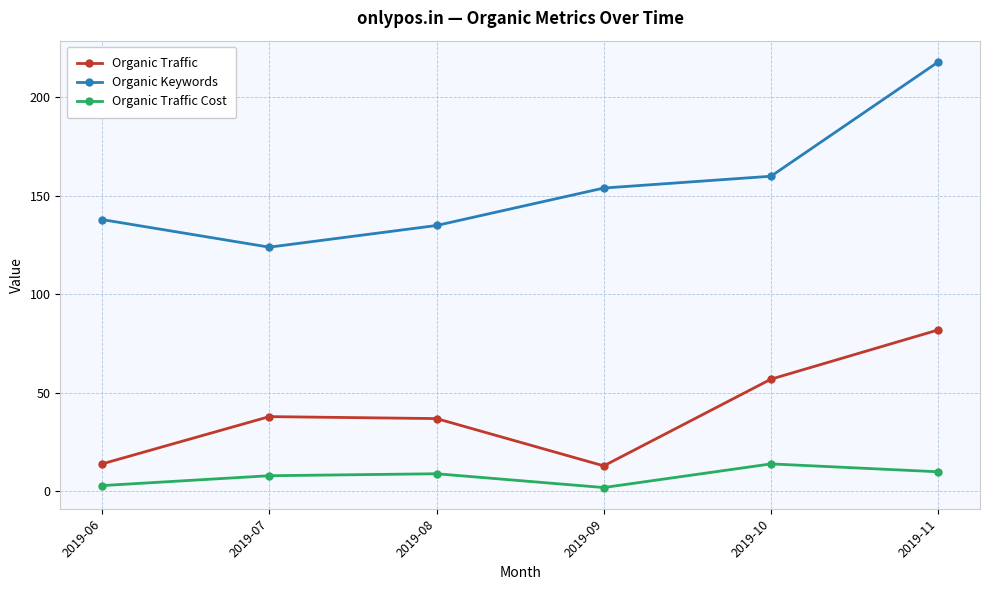

Reading right to left, list all the values displayed in this chart.

Organic Traffic: 2019-11=82	2019-10=57	2019-09=13	2019-08=37	2019-07=38	2019-06=14
Organic Keywords: 2019-11=218	2019-10=160	2019-09=154	2019-08=135	2019-07=124	2019-06=138
Organic Traffic Cost: 2019-11=10	2019-10=14	2019-09=2	2019-08=9	2019-07=8	2019-06=3